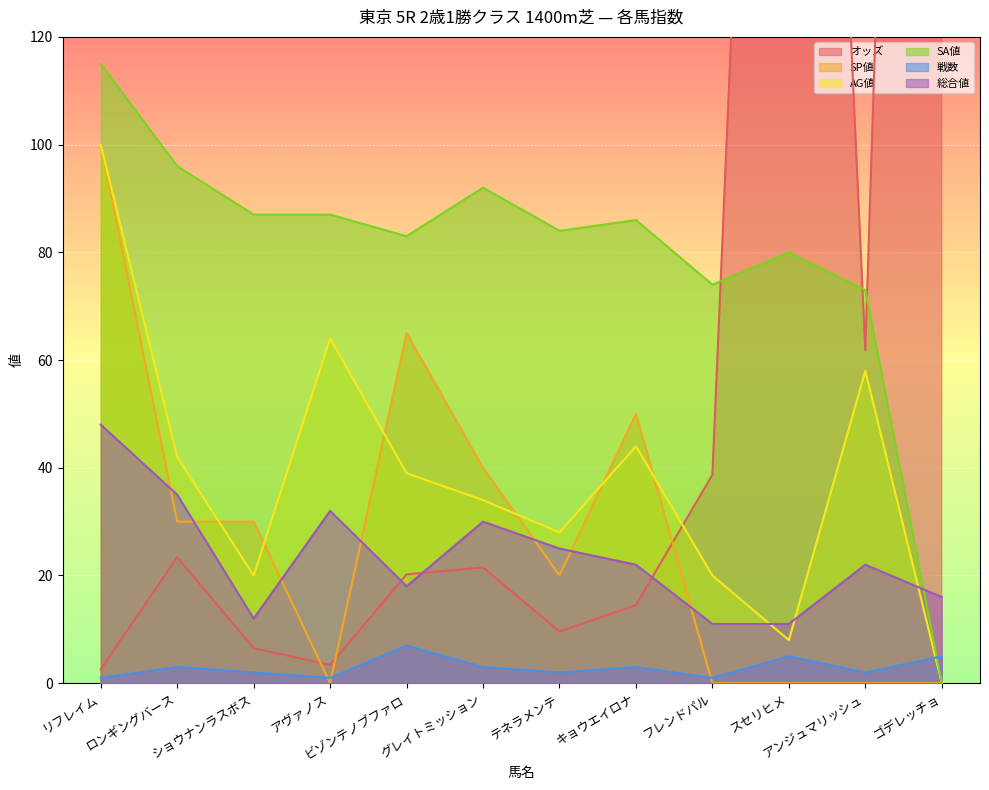

What is the label of the 5th point from the right?

キョウエイロナ